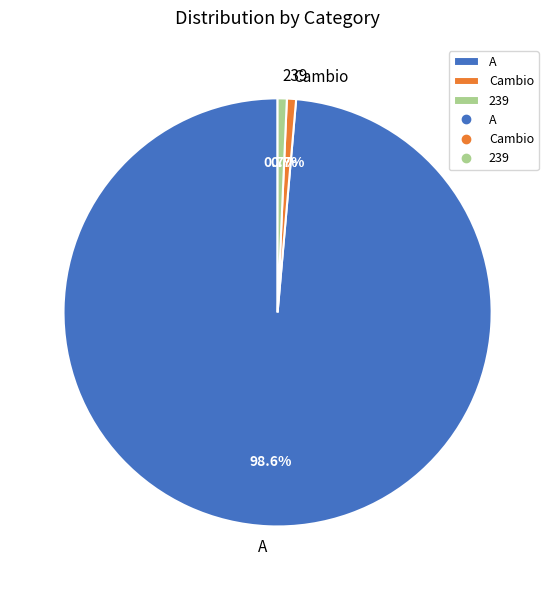

Which slice represents more than half of the pie?

A